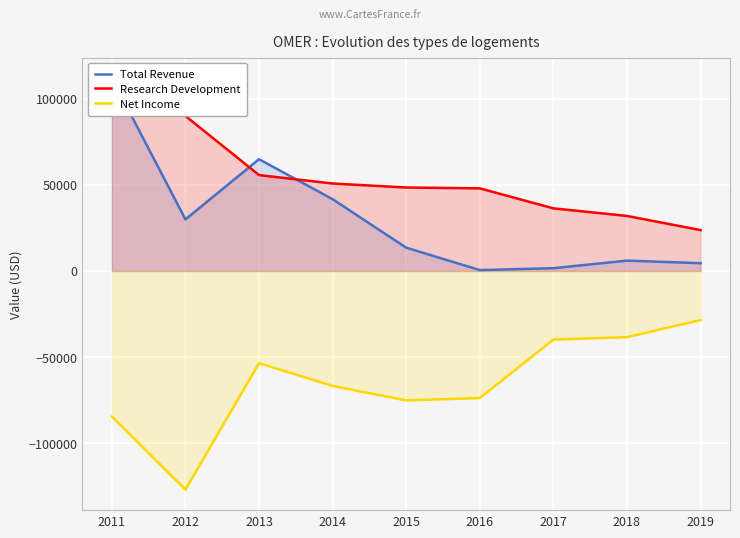

Which category has the lowest value in the Research Development series?

2019